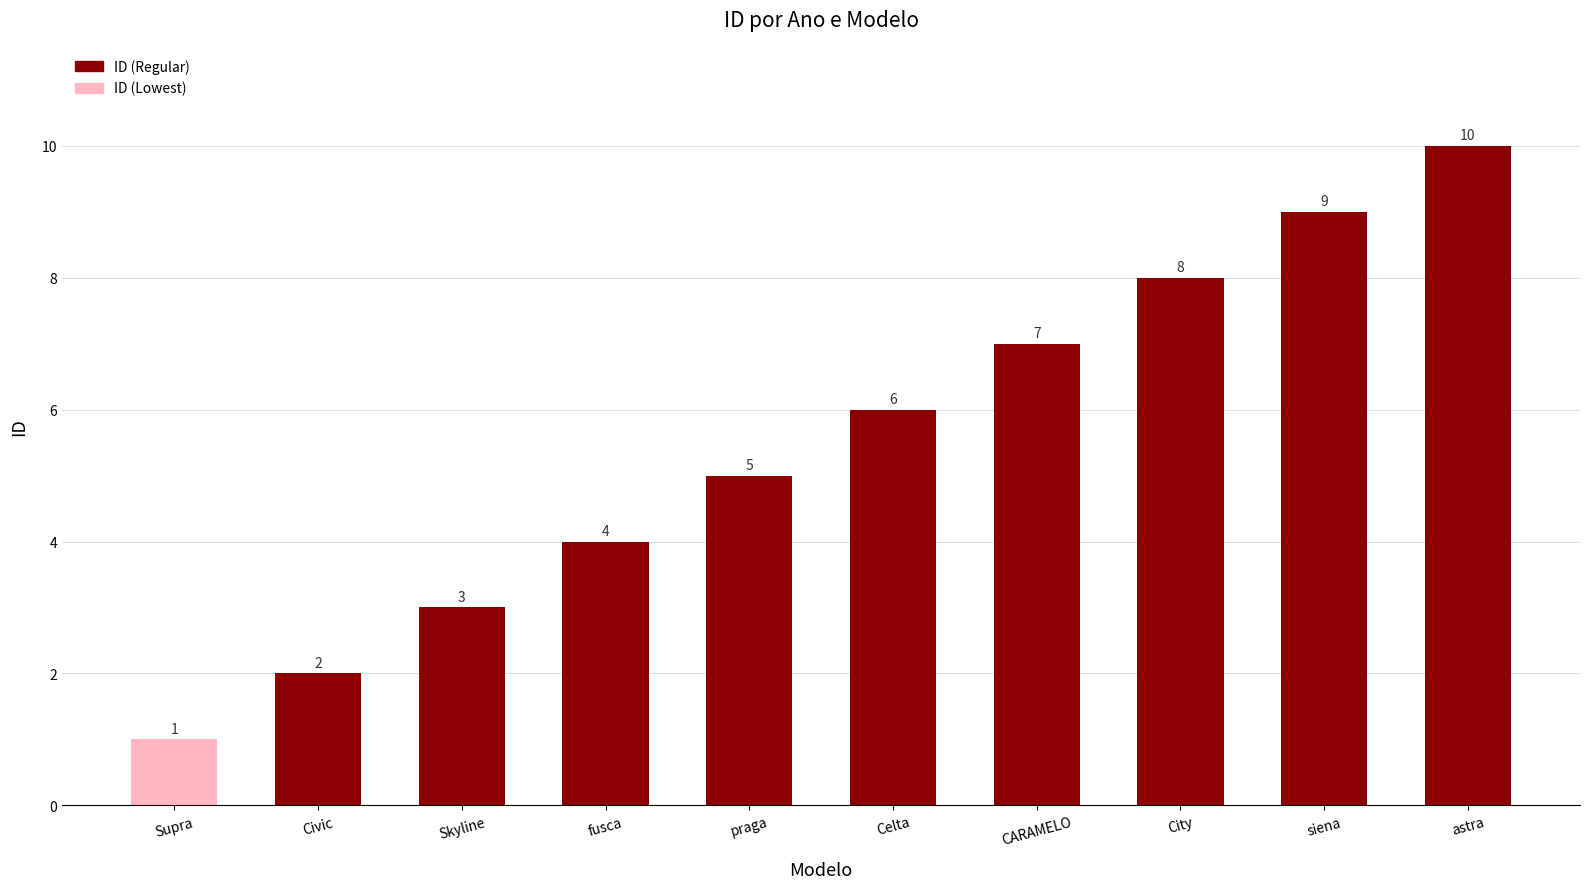

Which category has the highest value across all series?

astra